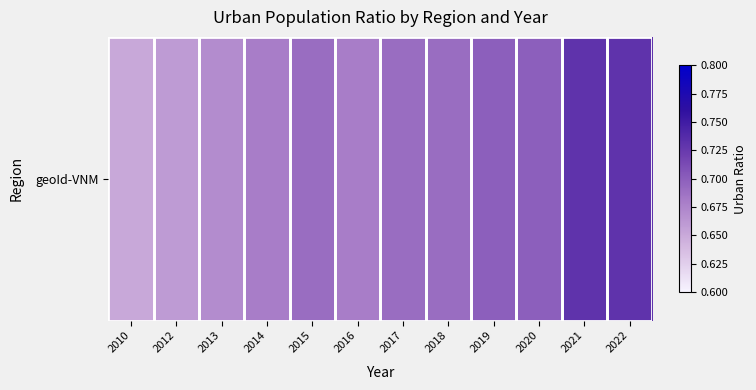

What is the average value?

0.7